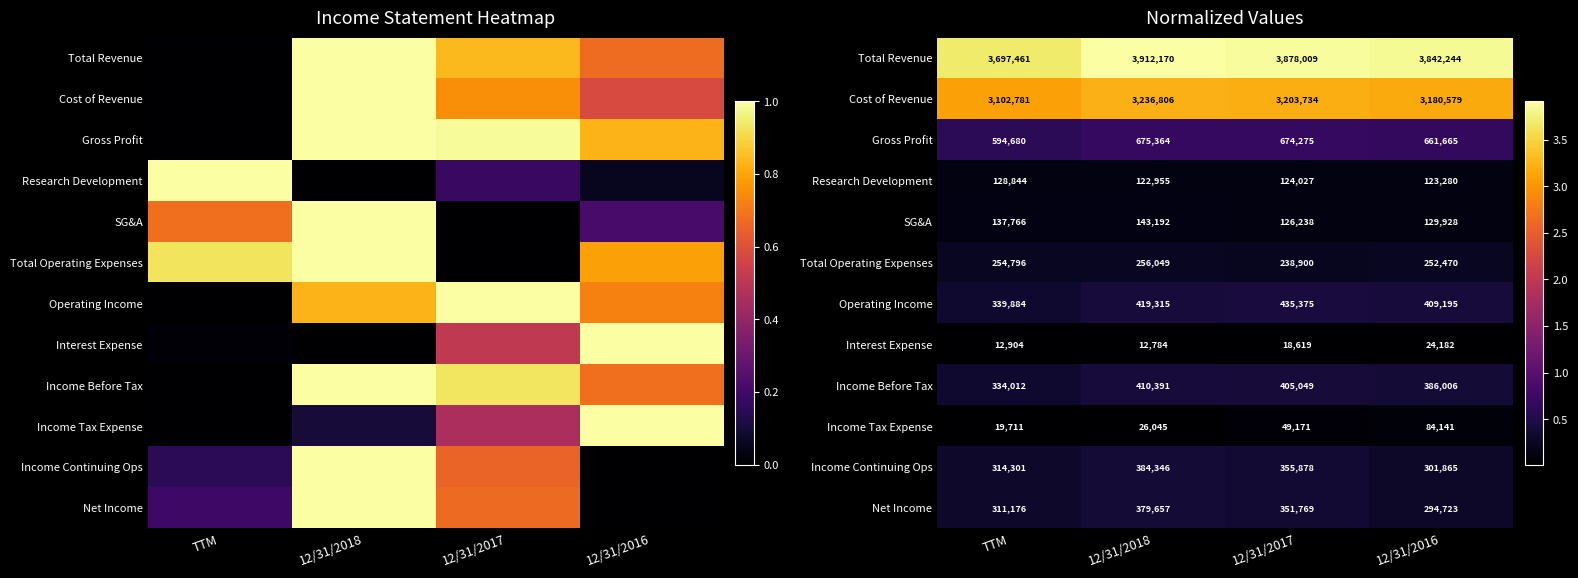

At which category is the sum across all series the highest?

12/31/2018